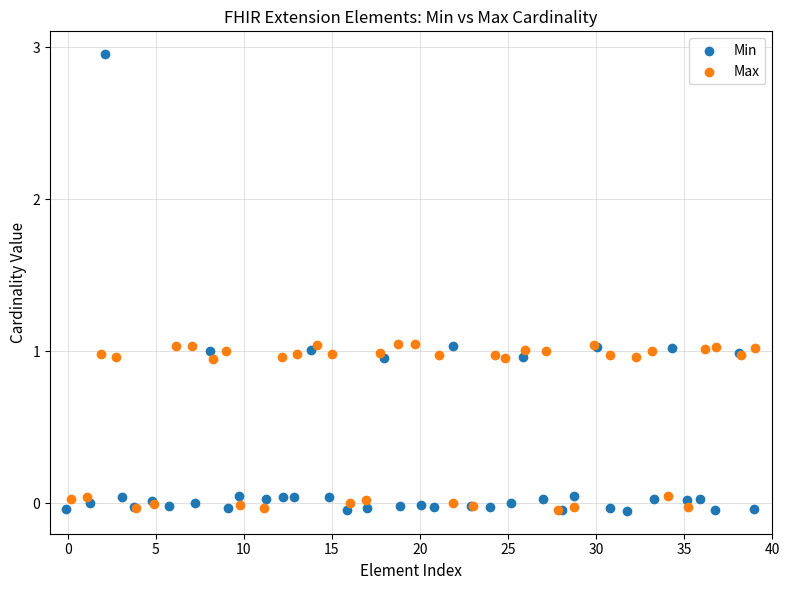

Which series has the largest Y range (max minus min)?

Min